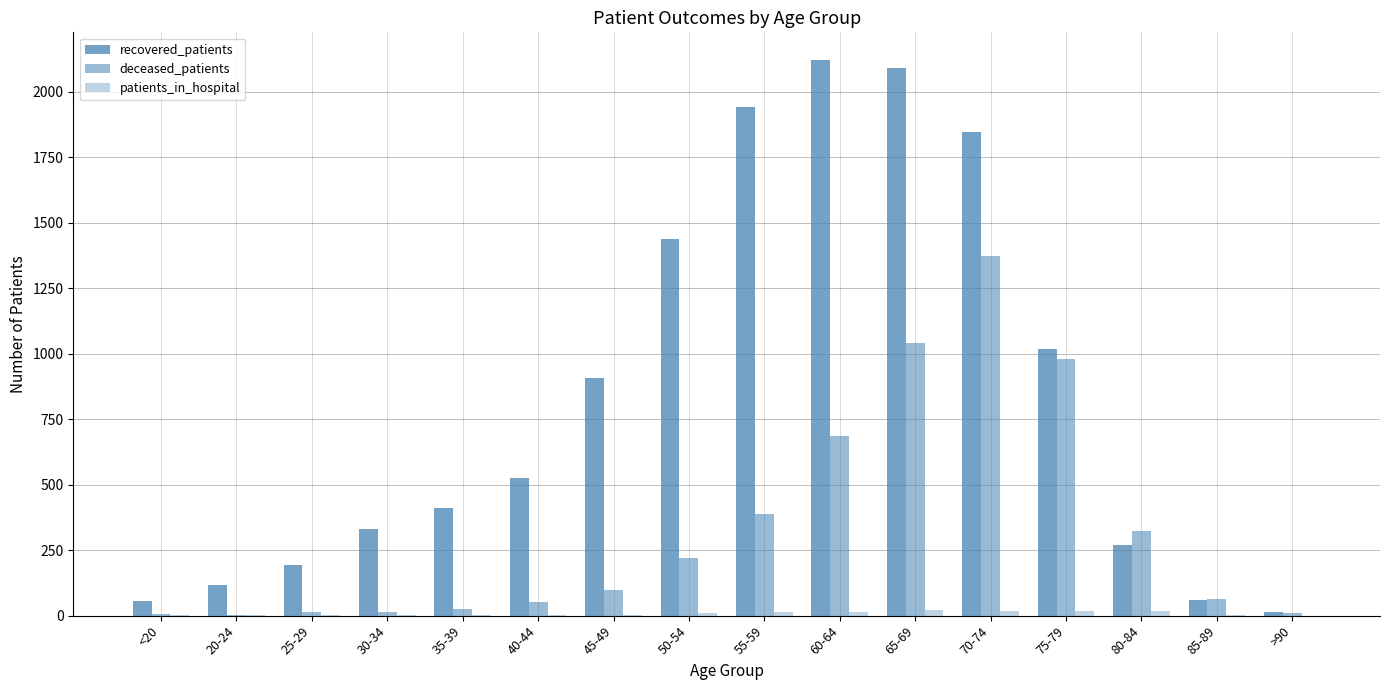

How many distinct data groups are displayed?

3